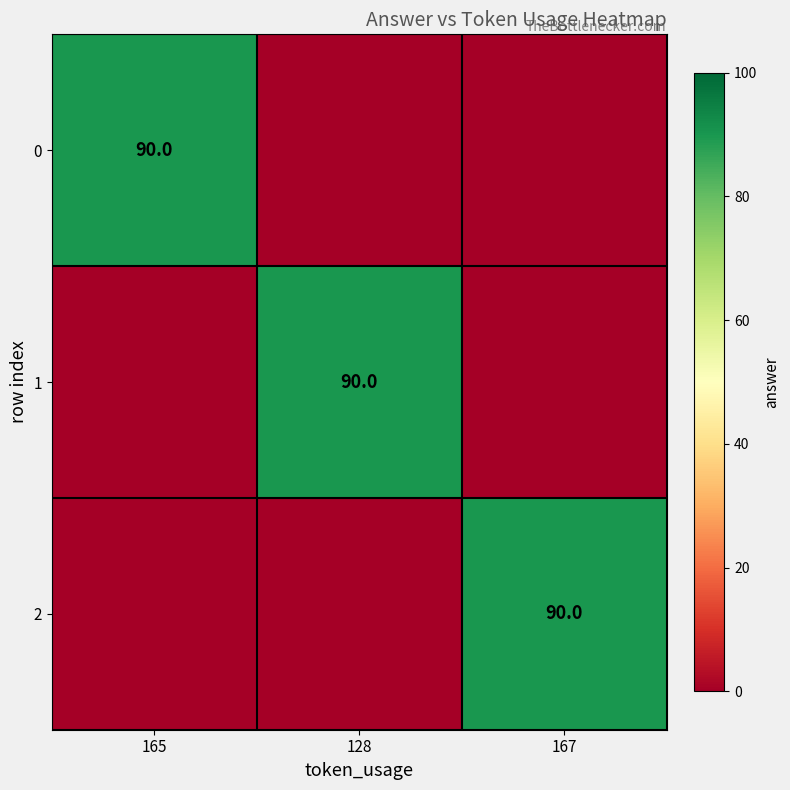

What is the greatest value displayed?

90